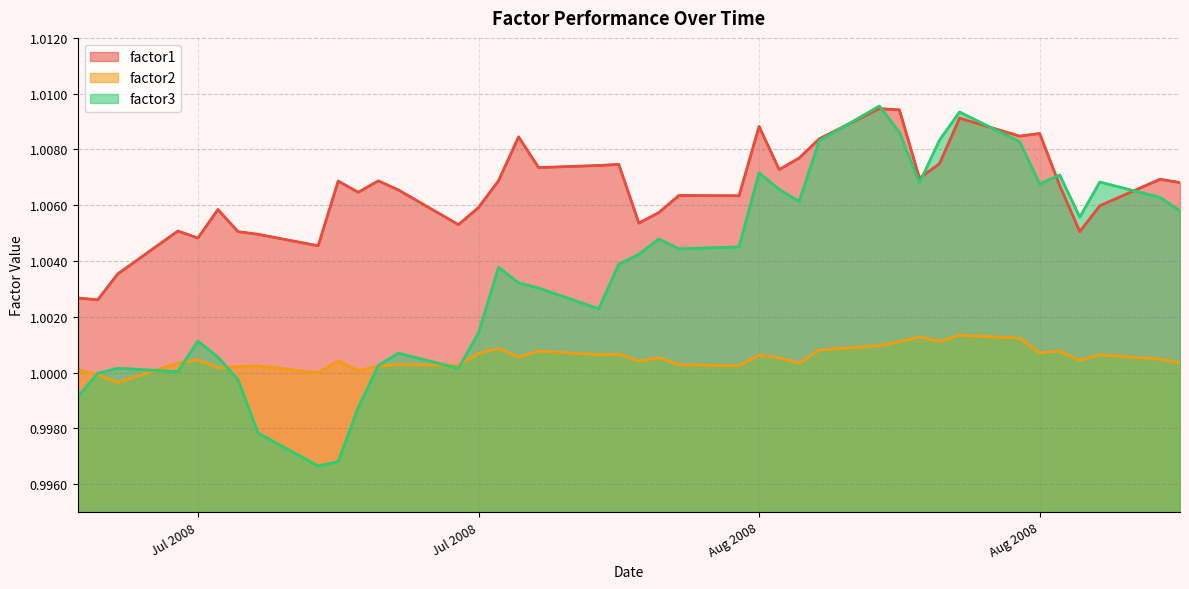

In factor1, how many points are lower than both neighbors (excluding endpoints)?

12